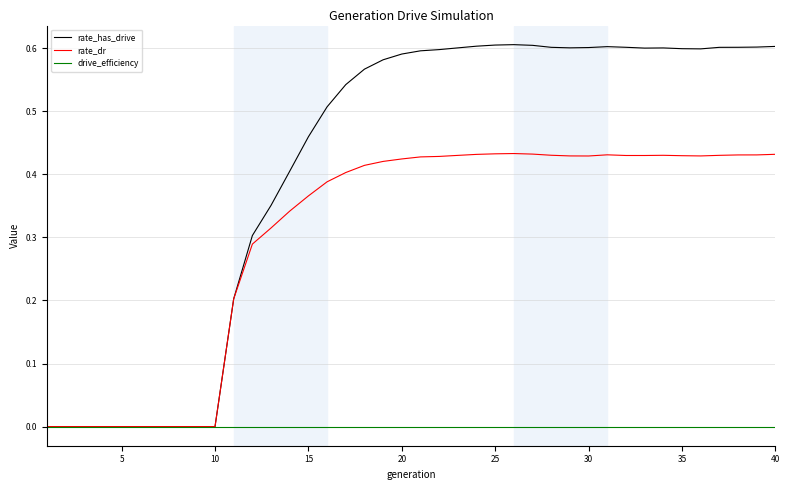

Which series has the largest total across all categories?

rate_has_drive